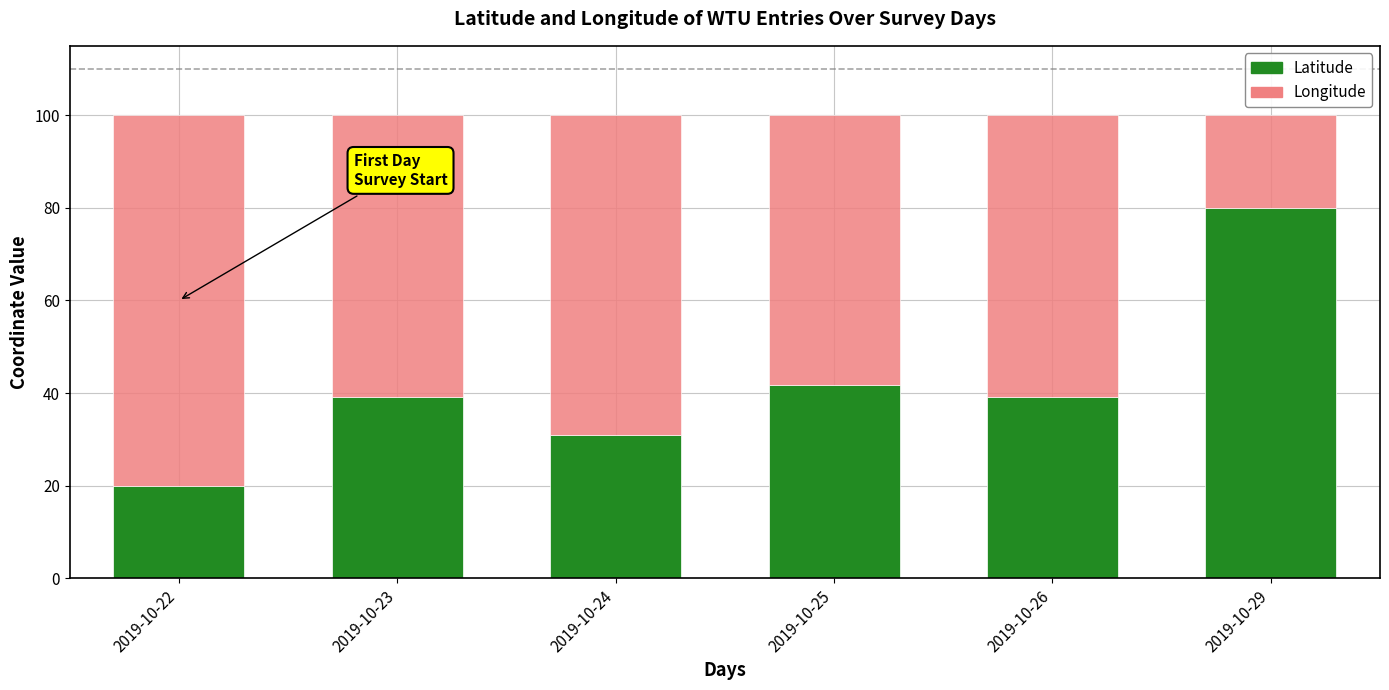

What is the difference between the maximum and minimum values in the Latitude series?

60.0